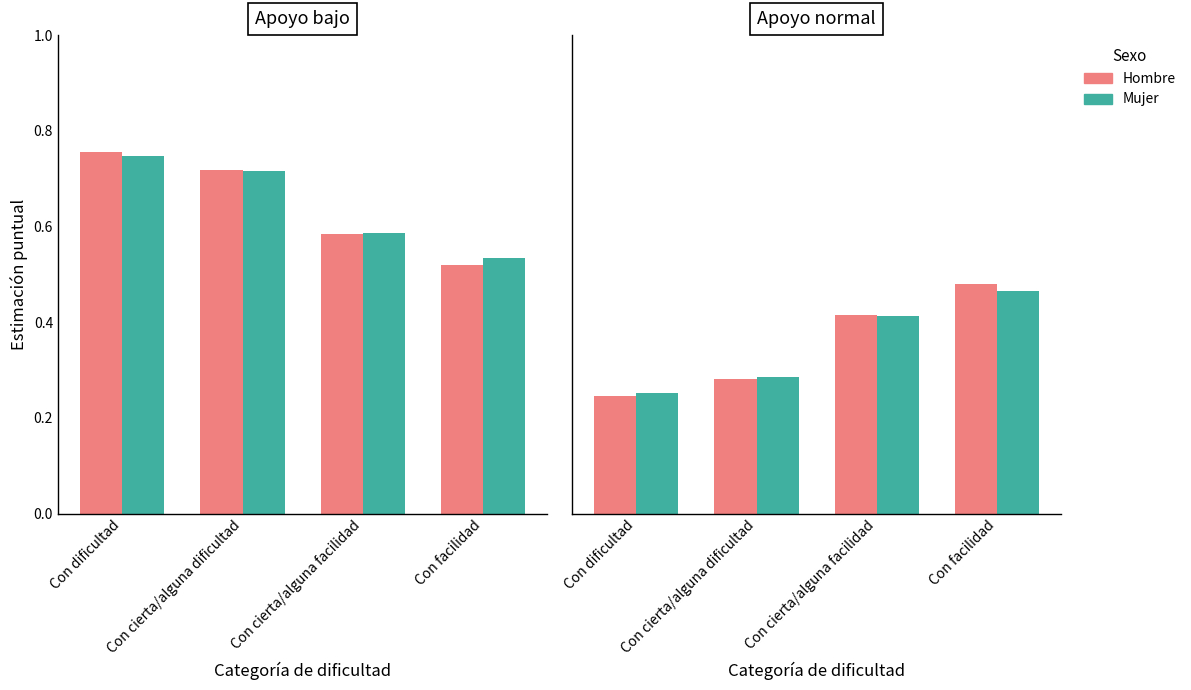

Which series changed the most between Con dificultad and Con facilidad?

Apoyo bajo (Hombre)